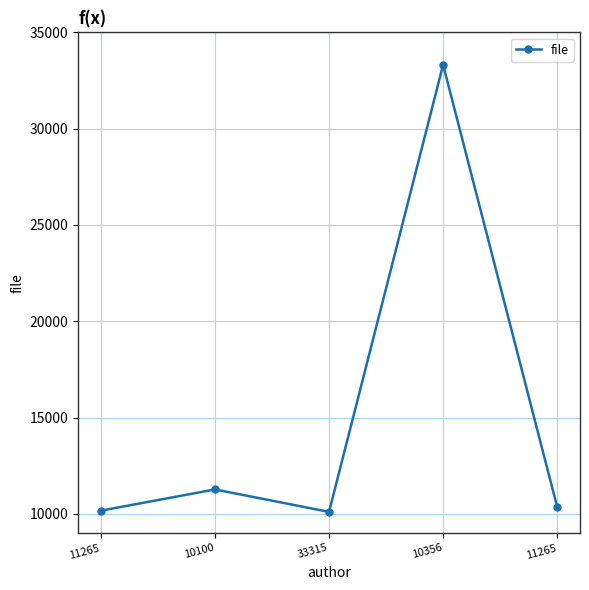

Which label corresponds to the smallest value in the chart?

33315